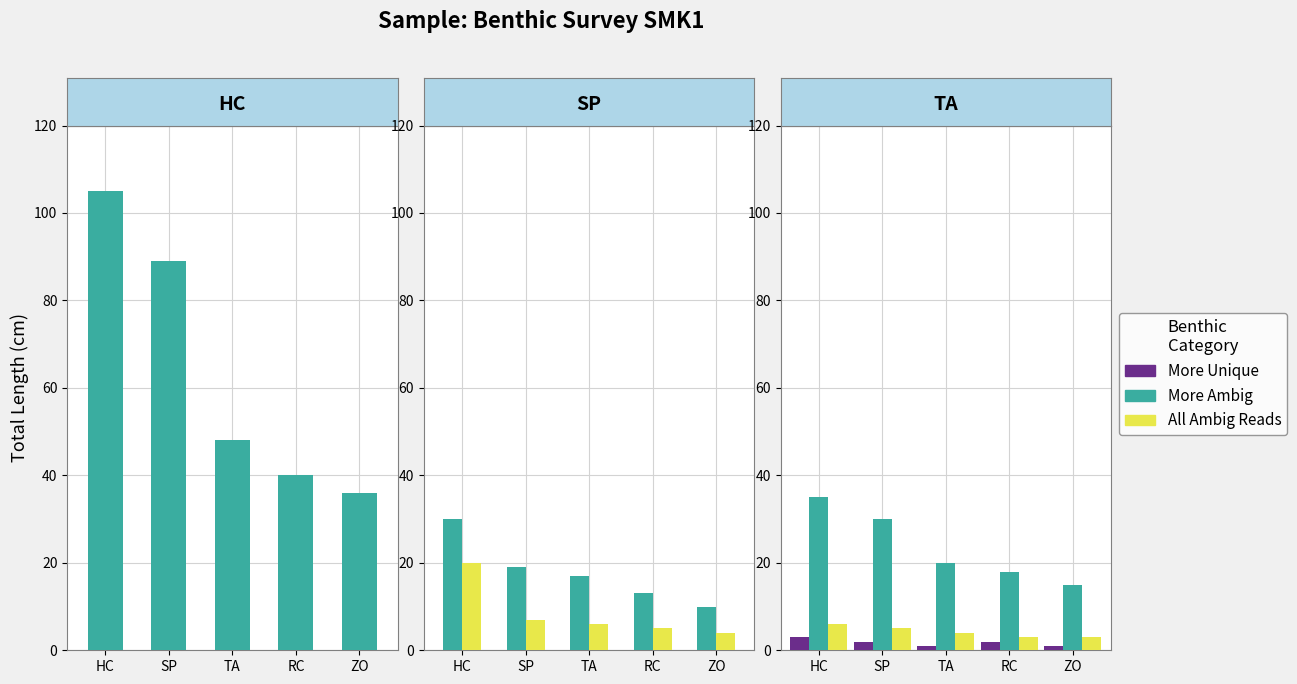

What is the sum of the All Ambig Reads values at TA and ZO?

7